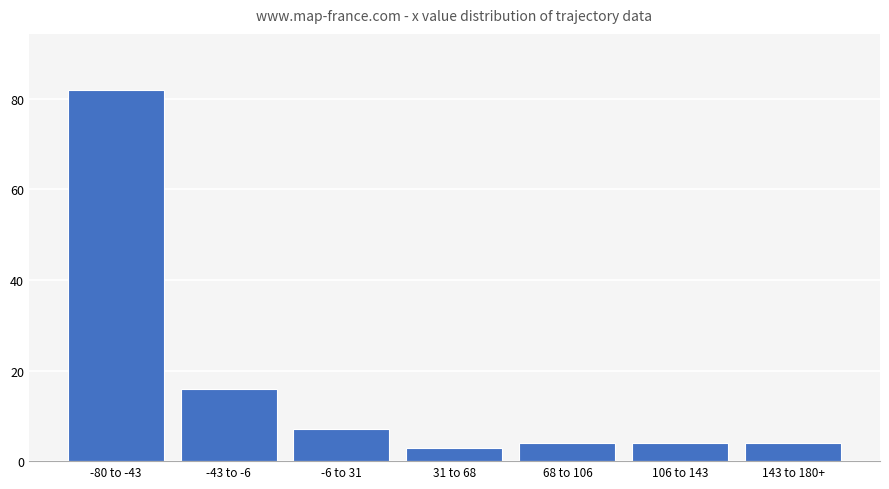

Reading left to right, extract all data points from this chart.

82	16	7	3	4	4	4